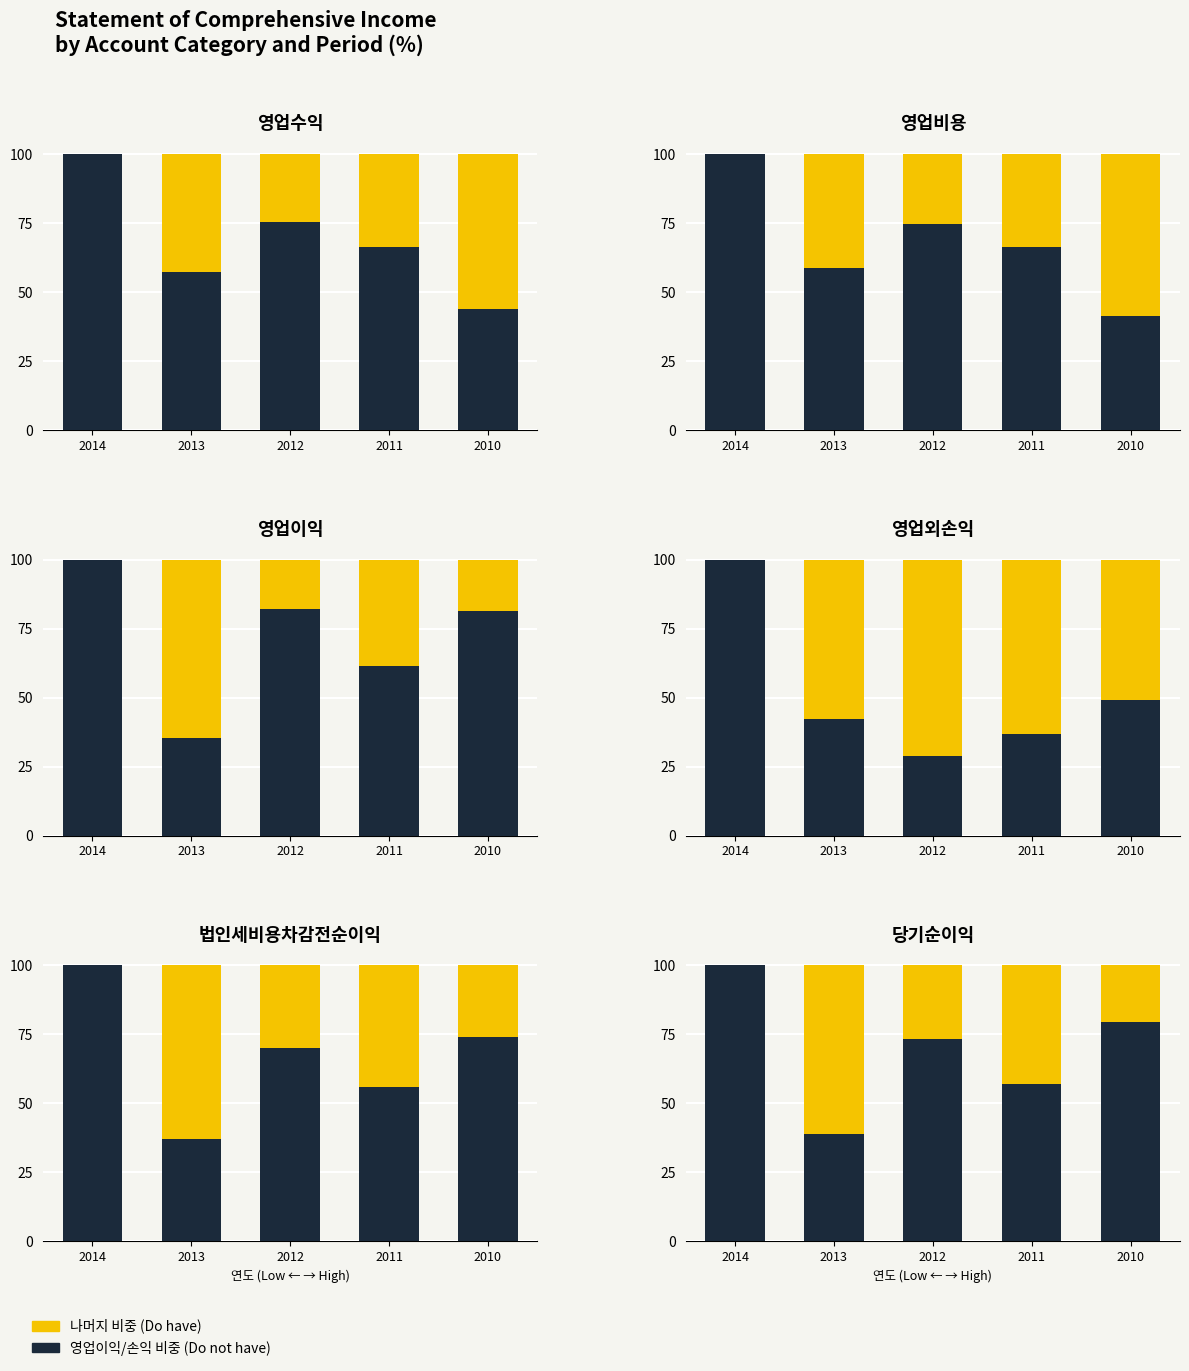

What are all the series names shown in the legend?

영업이익/손익 비중, 나머지 비중